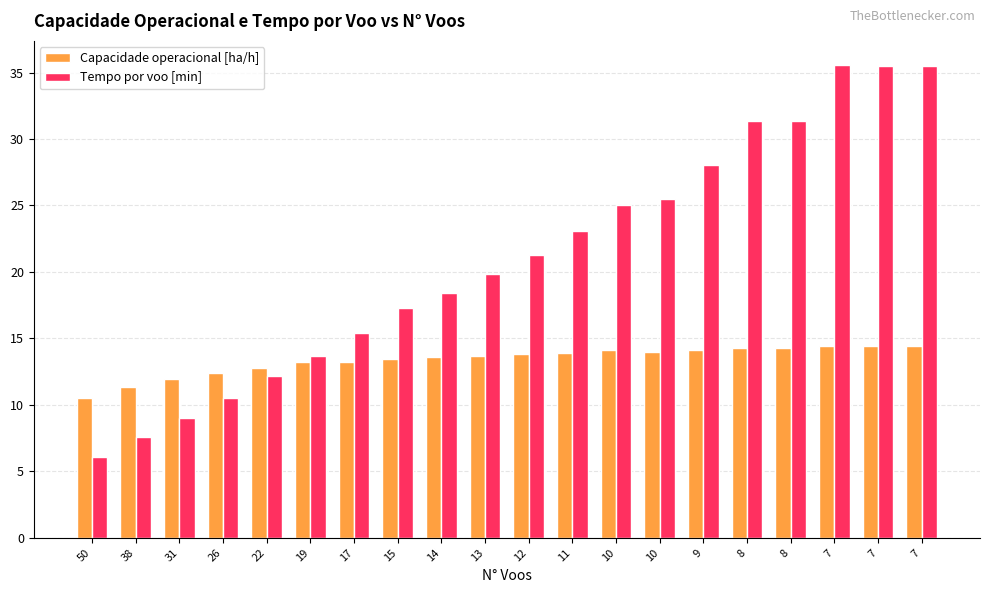

Does the chart contain stacked bars?

No